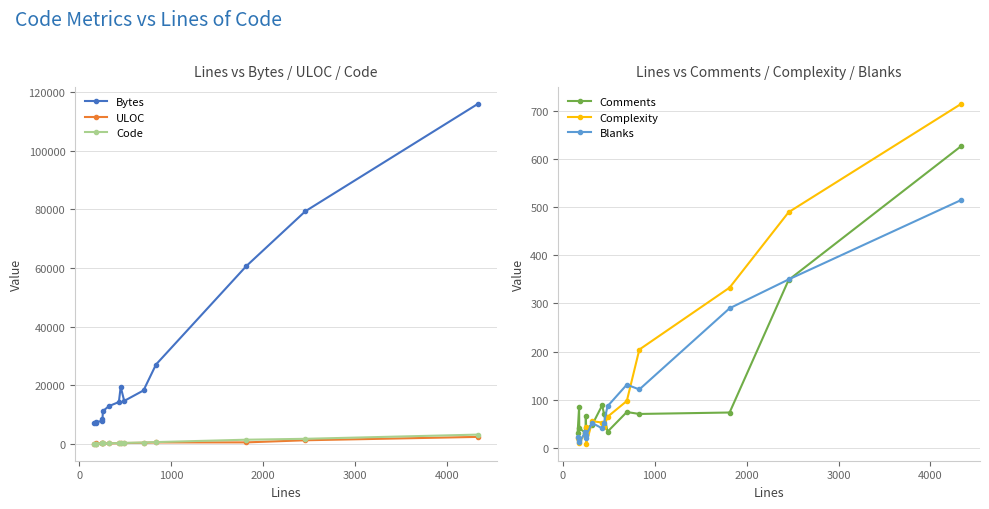

What is the minimum value shown in the chart?

8